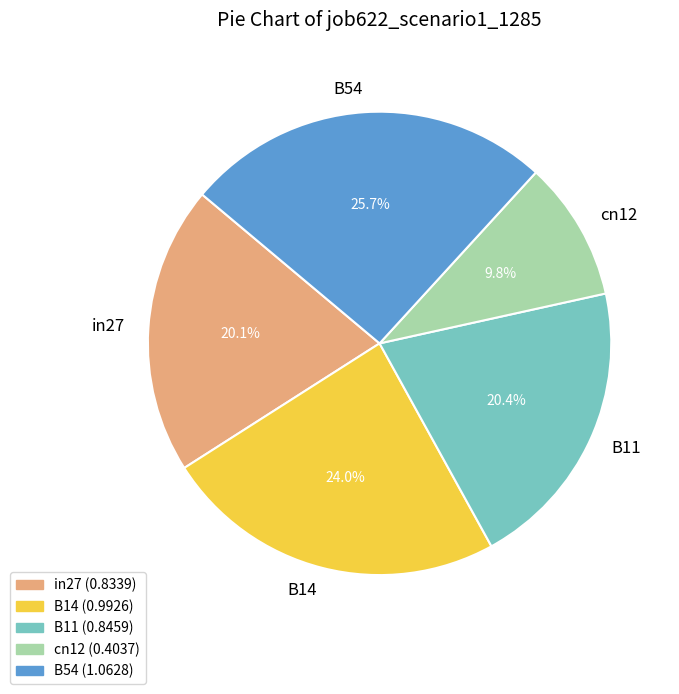

Which slice is the smallest?

cn12